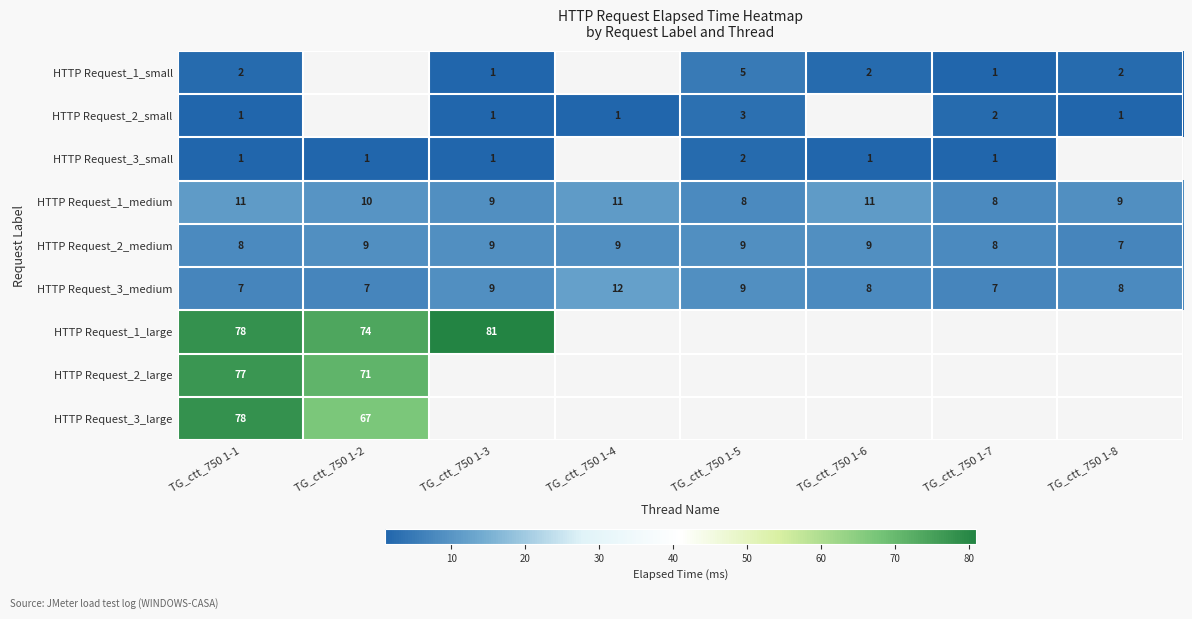

The value of HTTP Request_3_medium at TG_ctt_750 1-3 is 16. True or false?

False